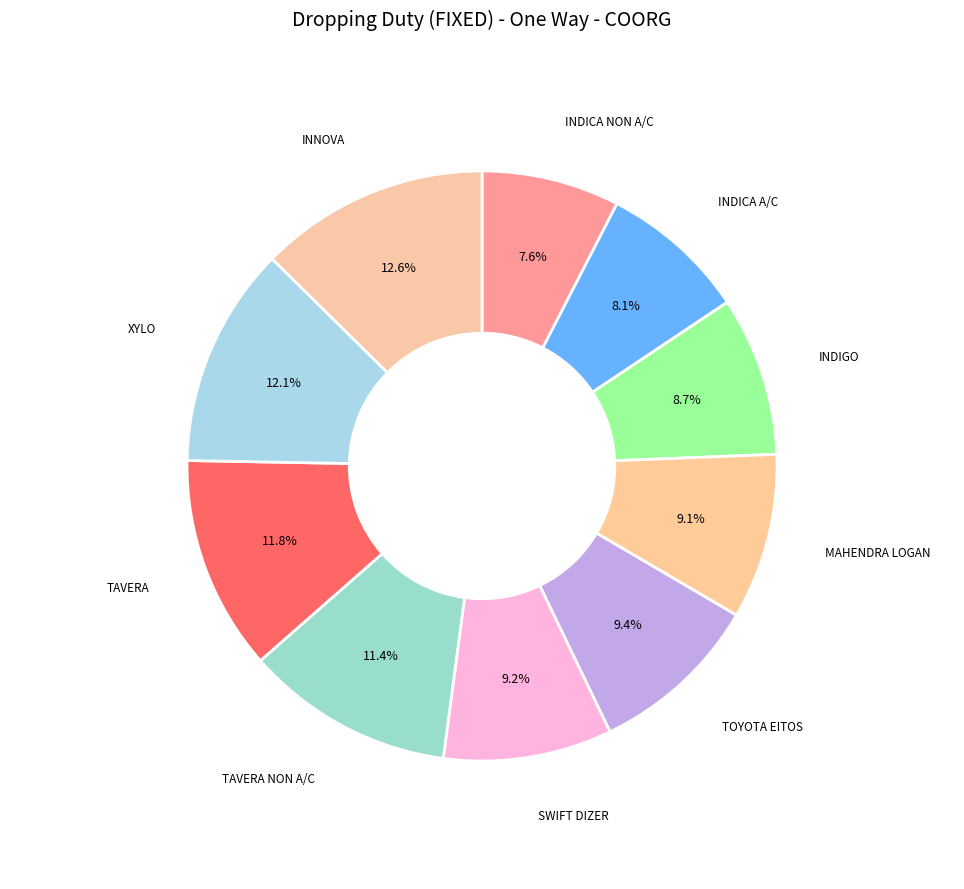

How many segments does this pie chart have?

10